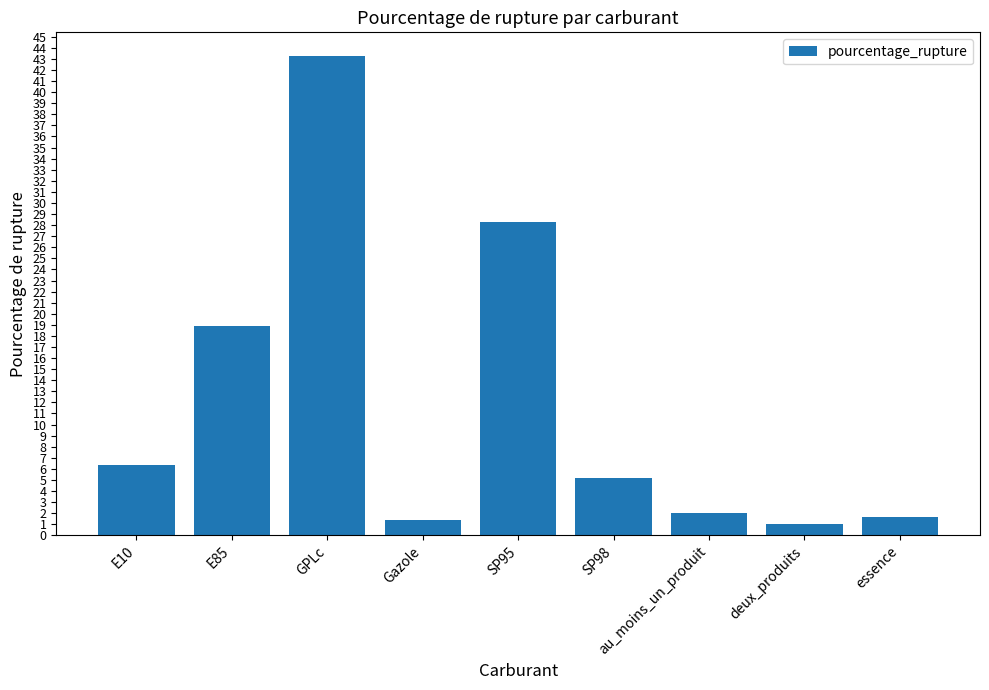

Approximately how many times larger is the value at E85 compared to E10?

3.0